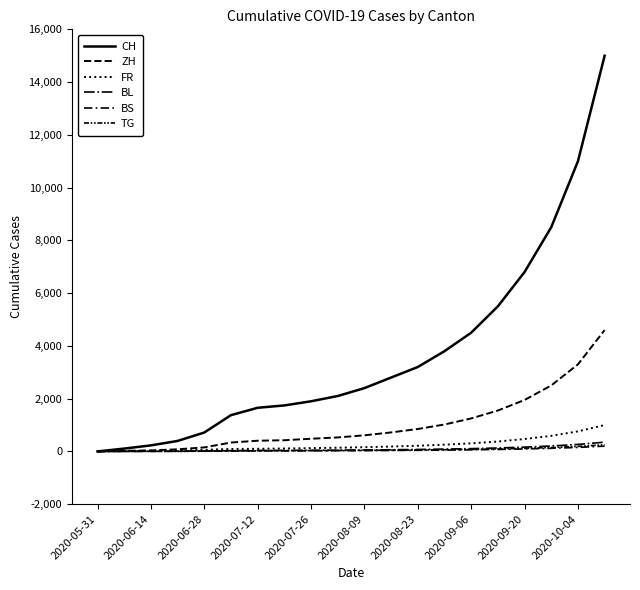

Reading left to right, what are all the values shown in this chart?

CH: 0	107	228	397	716	1374	1654	1743	1900	2100	2400	2800	3200	3800	4500	5500	6800	8500	11000	15000
ZH: 0	23	38	80	152	337	405	424	480	530	610	720	850	1020	1250	1550	1950	2500	3300	4600
FR: 0	9	22	32	61	92	100	110	125	140	160	185	215	255	305	375	470	590	760	1000
BL: 0	3	4	7	16	27	35	38	42	47	54	63	74	88	105	130	163	205	265	350
BS: 0	4	5	7	7	12	18	21	24	27	31	36	42	50	60	74	93	117	151	200
TG: 0	0	1	2	11	21	27	27	30	34	39	45	53	63	75	93	117	147	190	251